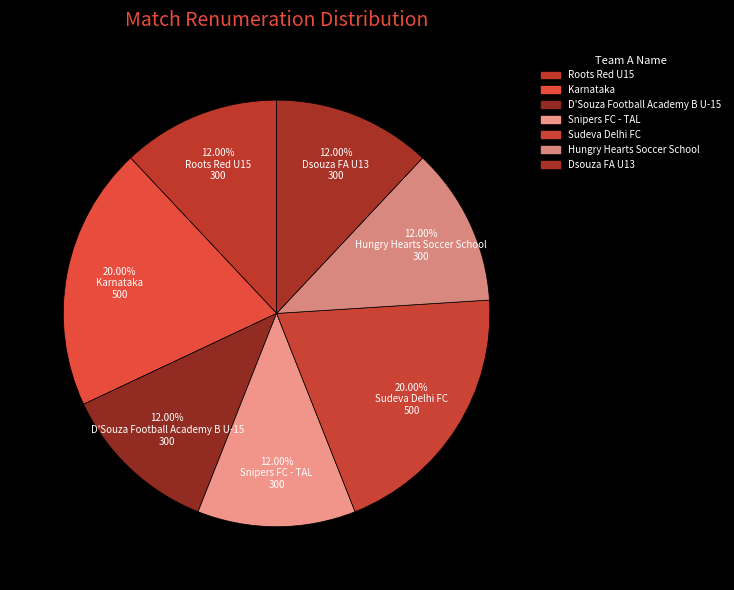

To the nearest percent, what percentage of the pie is Dsouza FA U13?

12%